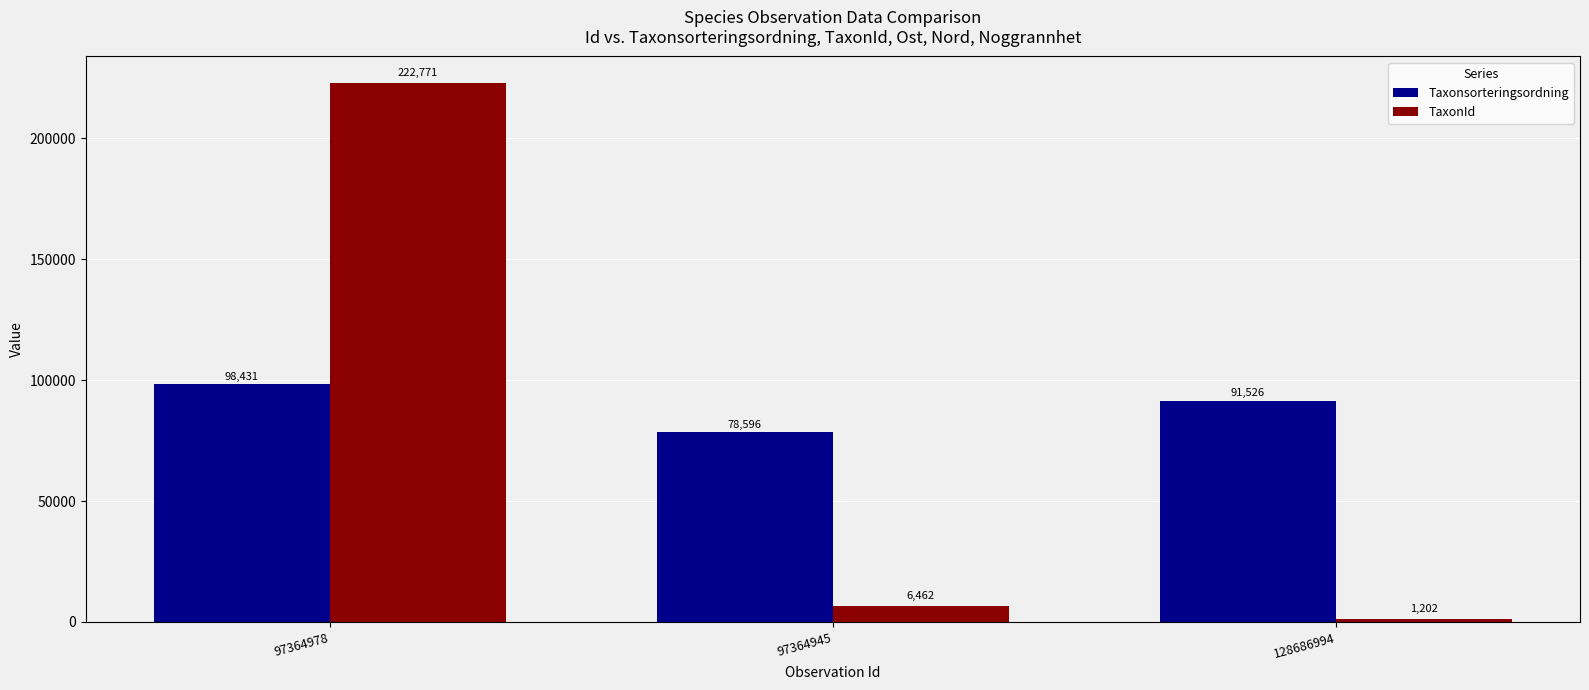

List the labels in order of TaxonId value, largest first.

97364978, 97364945, 128686994